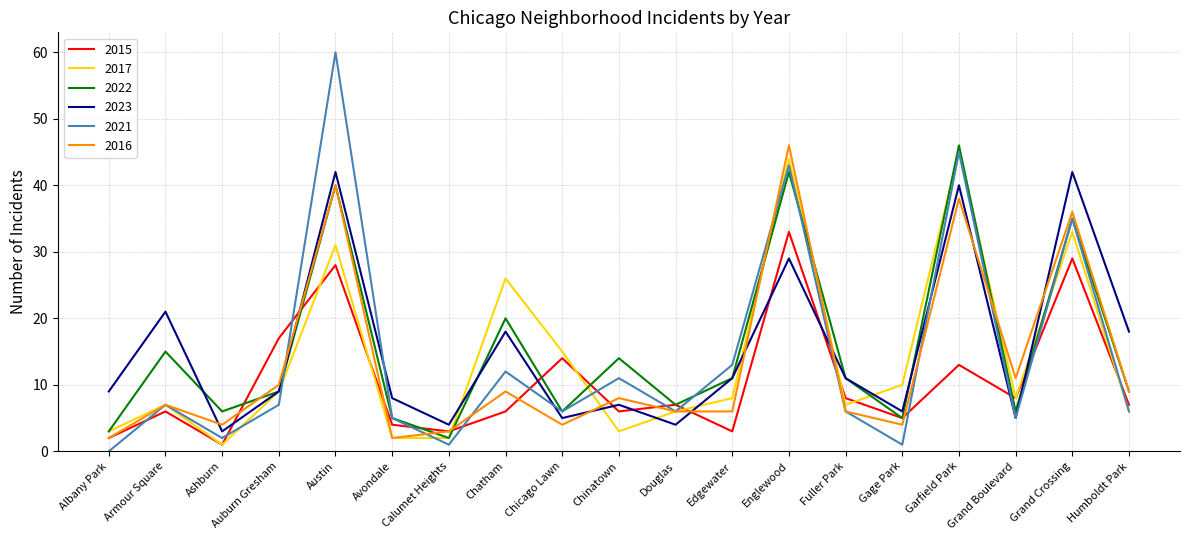

What position from the right is Englewood?

7